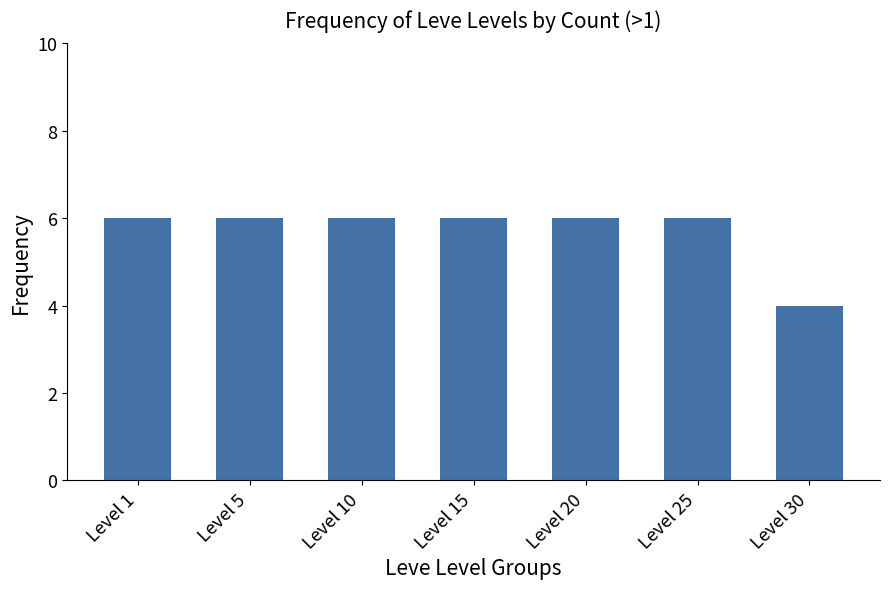

How many distinct data groups are displayed?

1